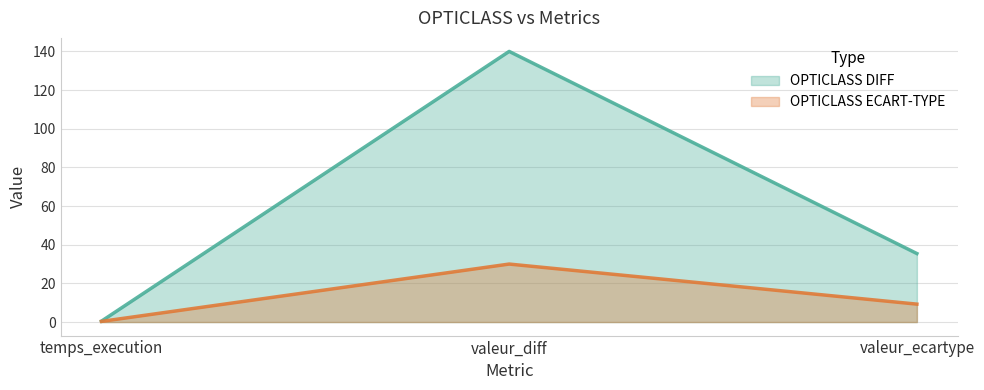

Is the value of OPTICLASS ECART-TYPE at valeur_ecartype greater than the value of OPTICLASS DIFF at valeur_diff?

No